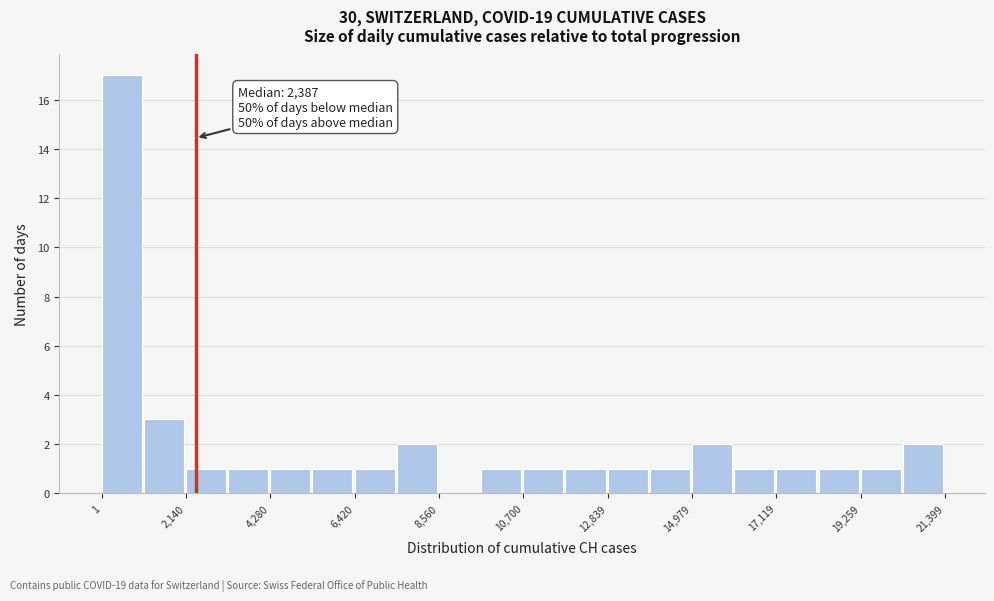

Read against the x-axis, roughly where is the centre of the tallest bar?

500